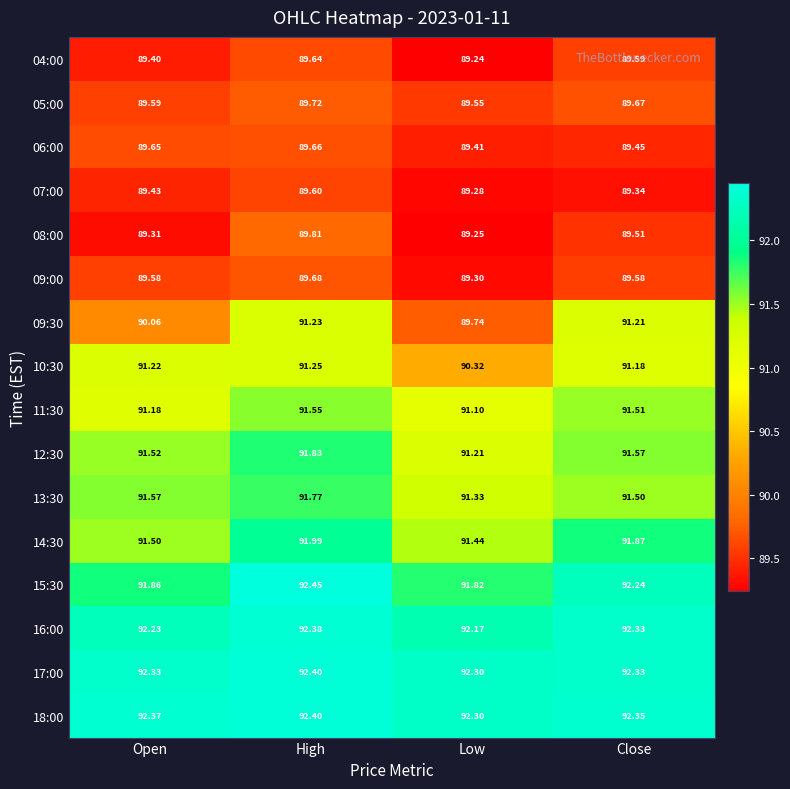

At which category is the sum across all series the highest?

High